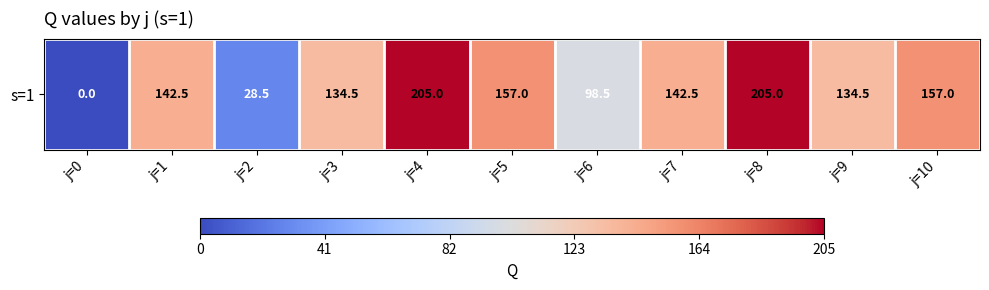

Reading left to right, extract all data points from this chart.

0.0	142.5	28.5	134.5	205.0	157.0	98.5	142.5	205.0	134.5	157.0